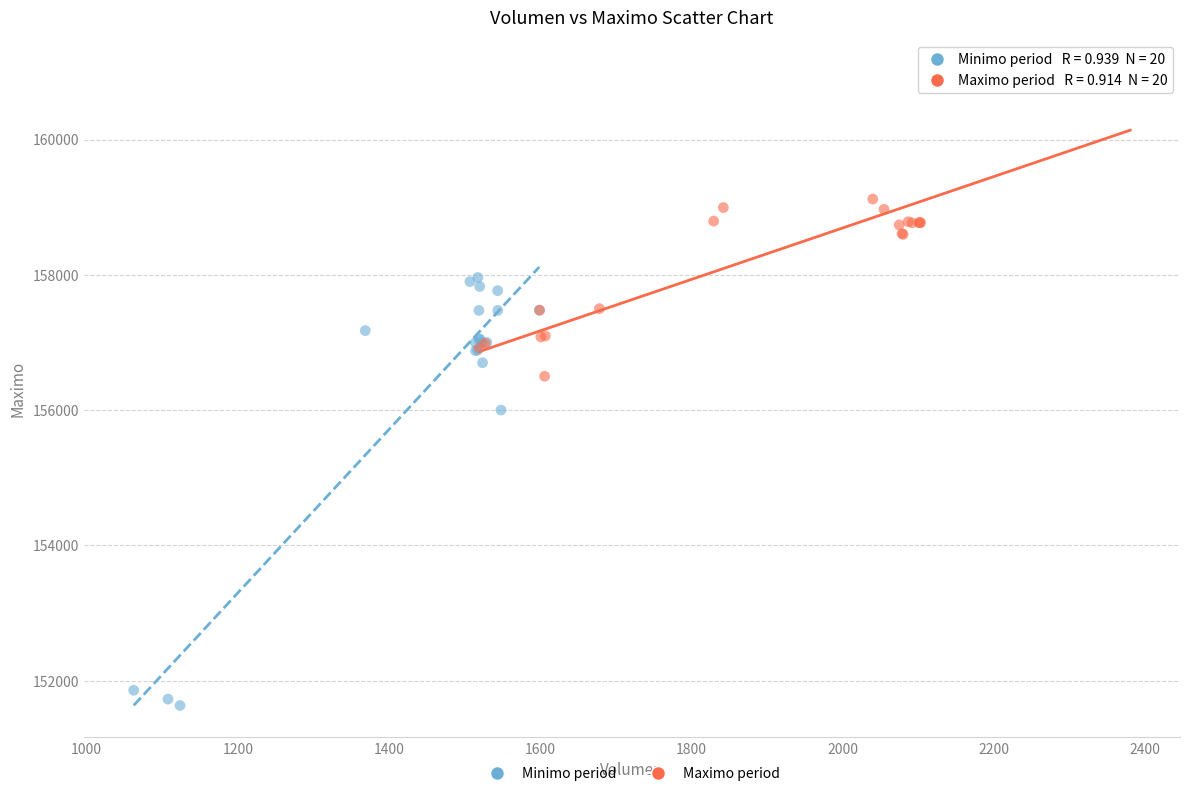

Which series has the largest Y range (max minus min)?

Minimo period